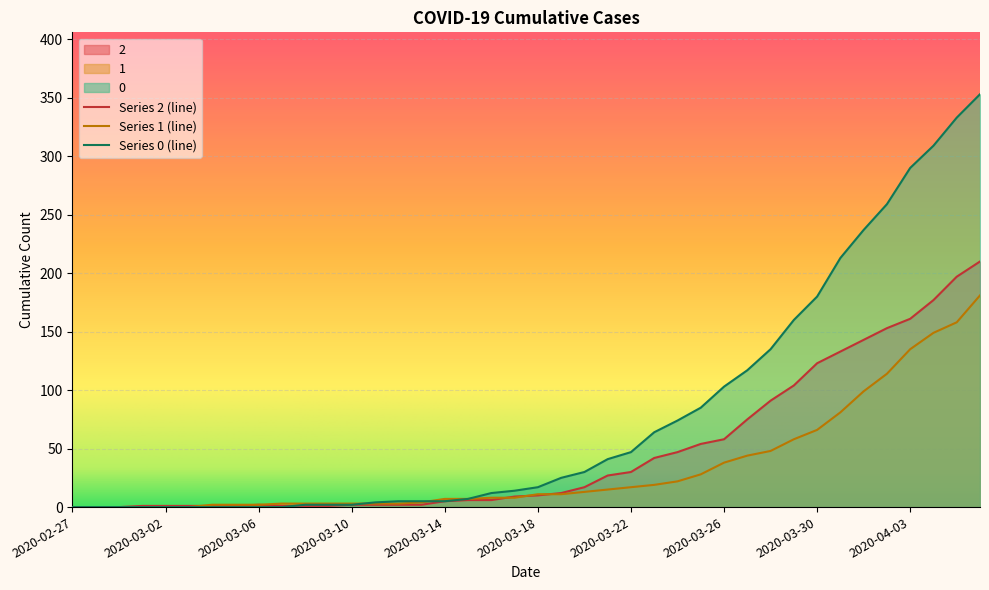

At which category is the sum across all series the highest?

2020-04-06